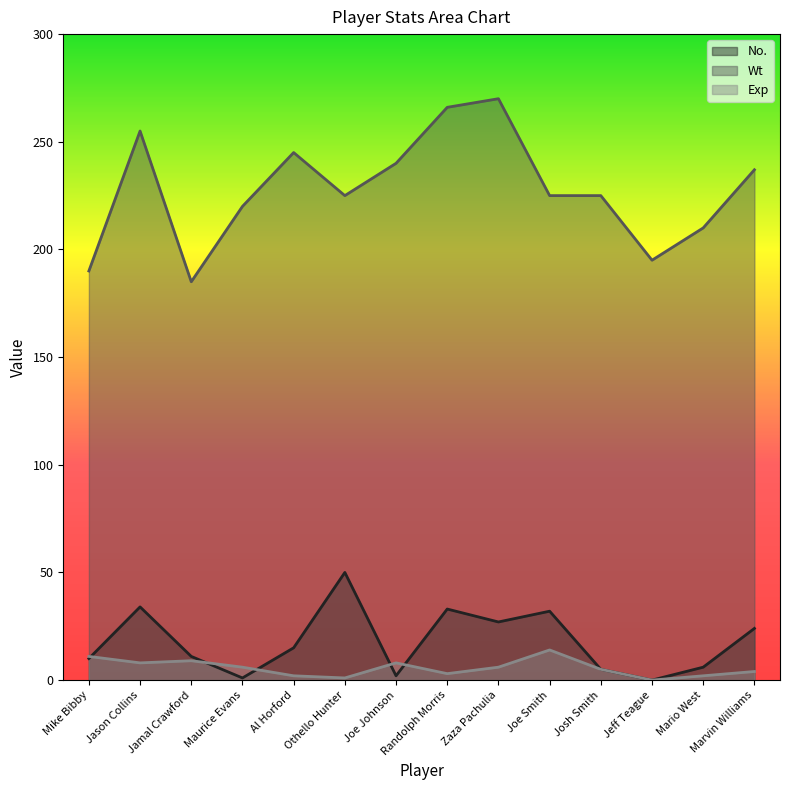

How many lines are shown in the chart?

3